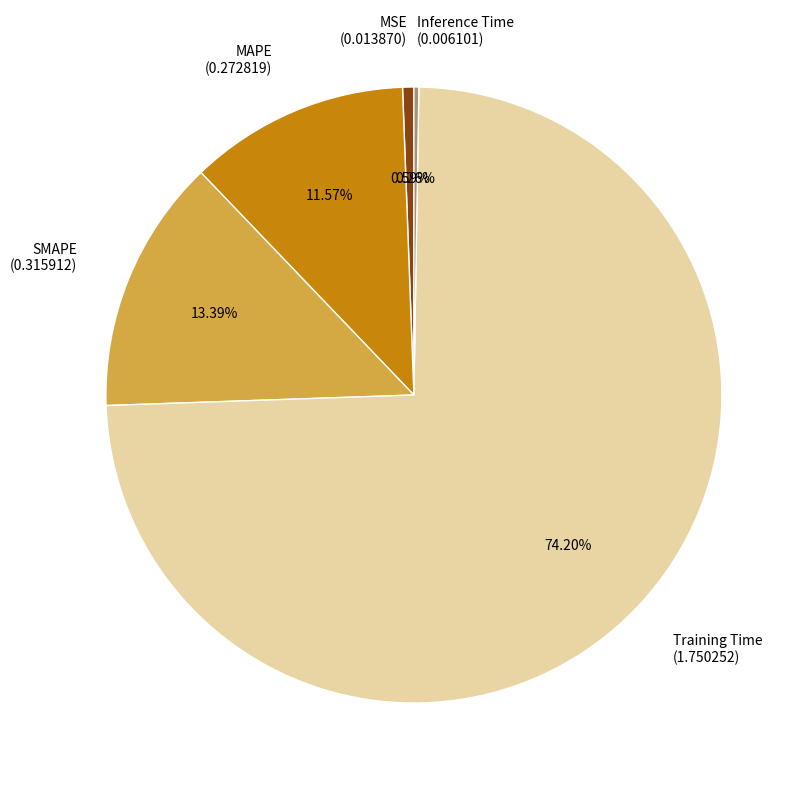

True or false: MAPE accounts for 23% of the total.

False